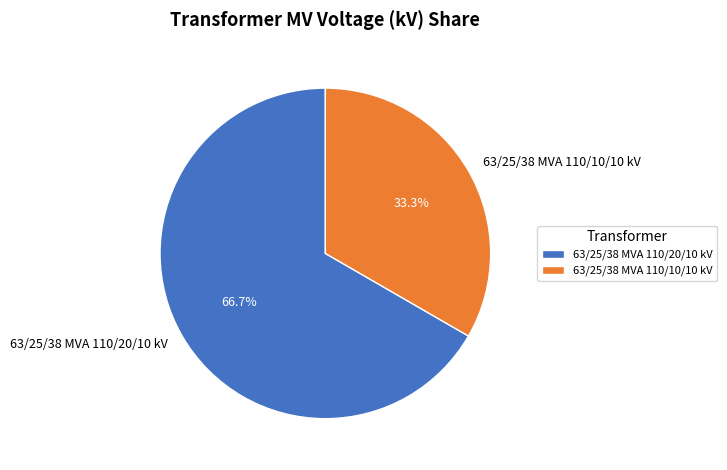

How many segments does this pie chart have?

2